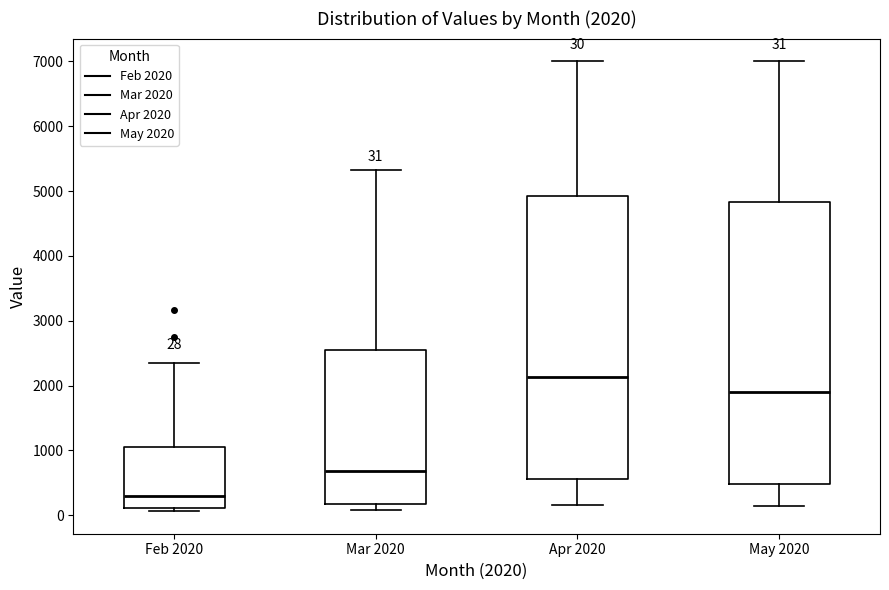

Which box has the highest median line?

Apr 2020